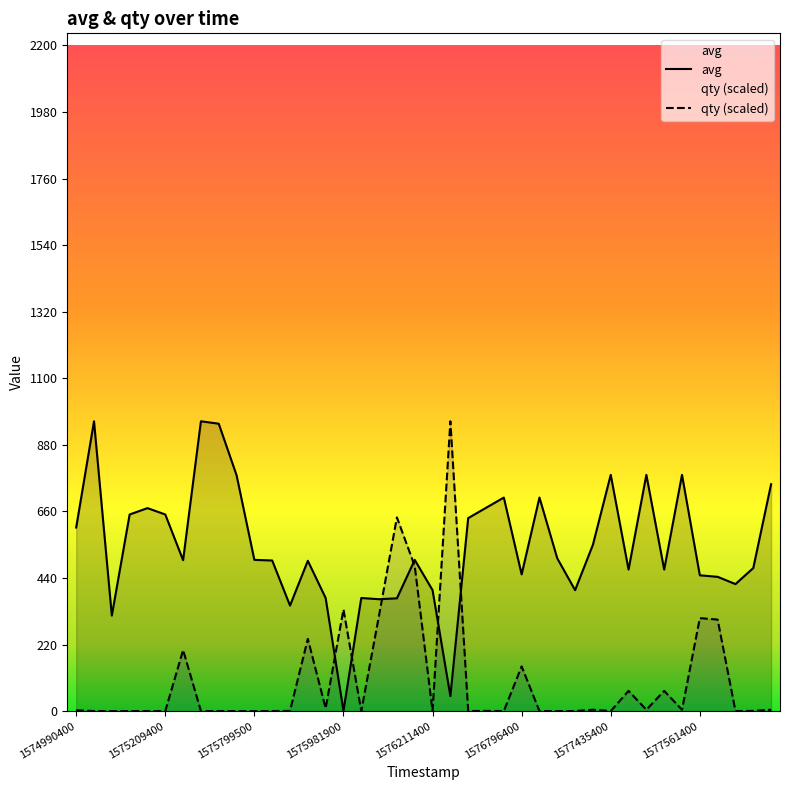

Reading right to left, list all the values displayed in this chart.

avg: 750.0	473.0	420.0	444.0	449.0	781.0	468.0	781.0	468.0	781.0	550.0	400.0	505.0	706.0	452.0	706.0	672.0	638.0	50.0	400.0	500.0	373.0	370.0	374.0	1.0	374.0	497.0	349.0	498.0	500.0	780.0	950.0	958.0	499.0	650.0	671.0	650.0	316.0	958.0	607.0
qty: 4.8	1.0	0.5	302.7	307.5	4.8	67.1	4.8	67.1	0.5	4.8	0.5	0.5	0.5	148.0	0.5	1.0	0.5	958.0	0.5	479.5	640.4	317.6	0.5	336.3	9.6	239.0	1.0	0.5	0.5	0.5	0.5	0.5	202.1	0.5	0.5	0.5	0.5	0.5	2.9